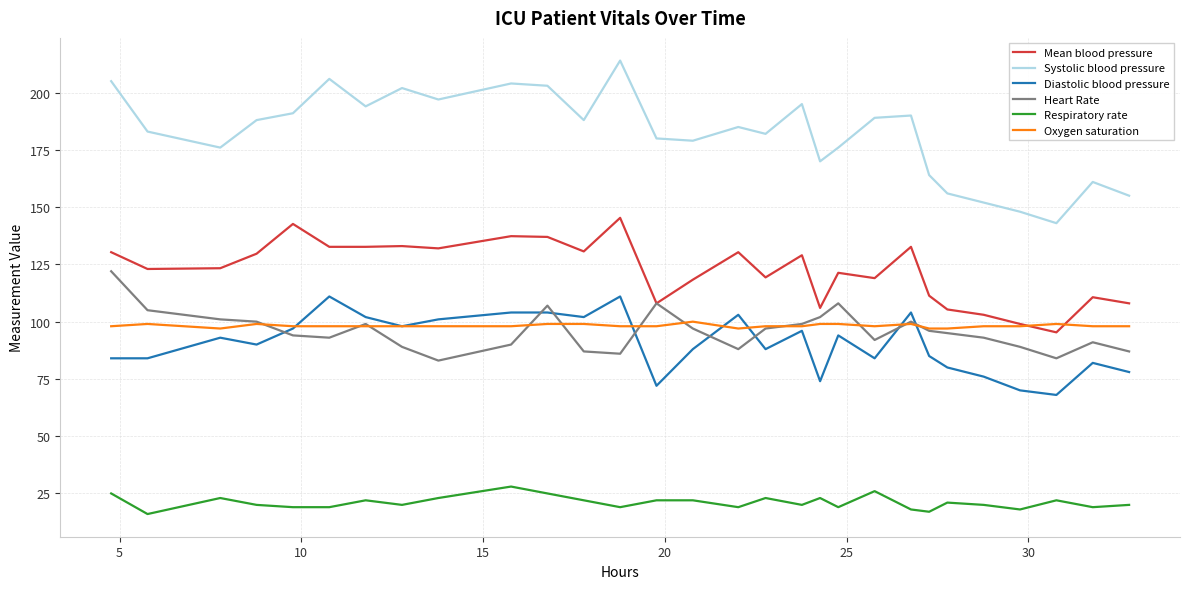

True or false: Systolic blood pressure and Respiratory rate cross at least once.

False